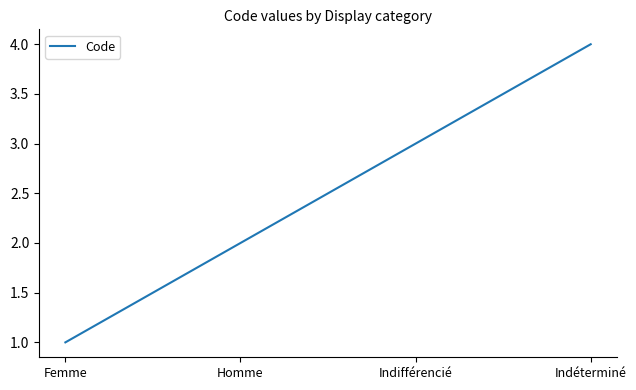

Where is the data nearest to the value 2?

Homme